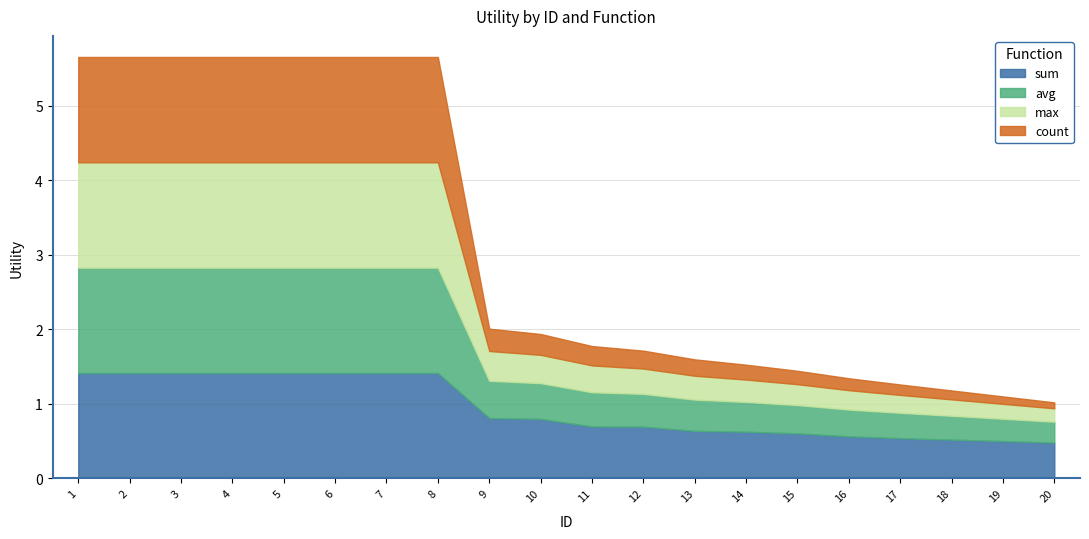

Rank the series by their average value, from highest to lowest.

sum, avg, max, count